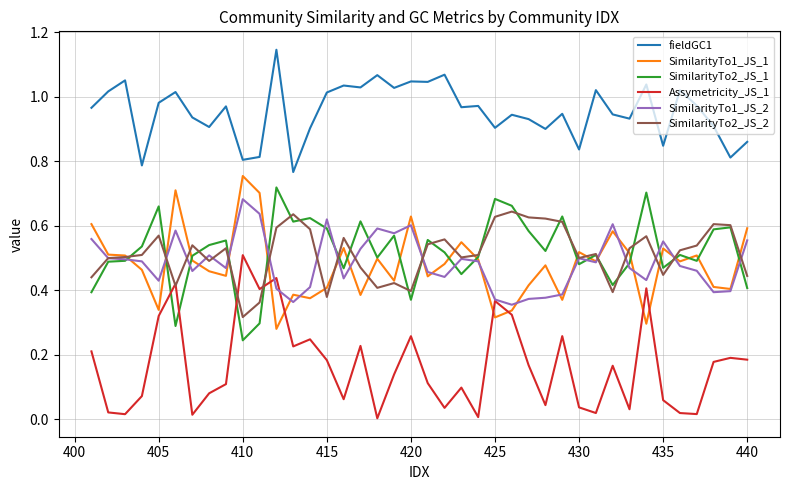

True or false: fieldGC1 and SimilarityTo2_JS_1 cross at least once.

False